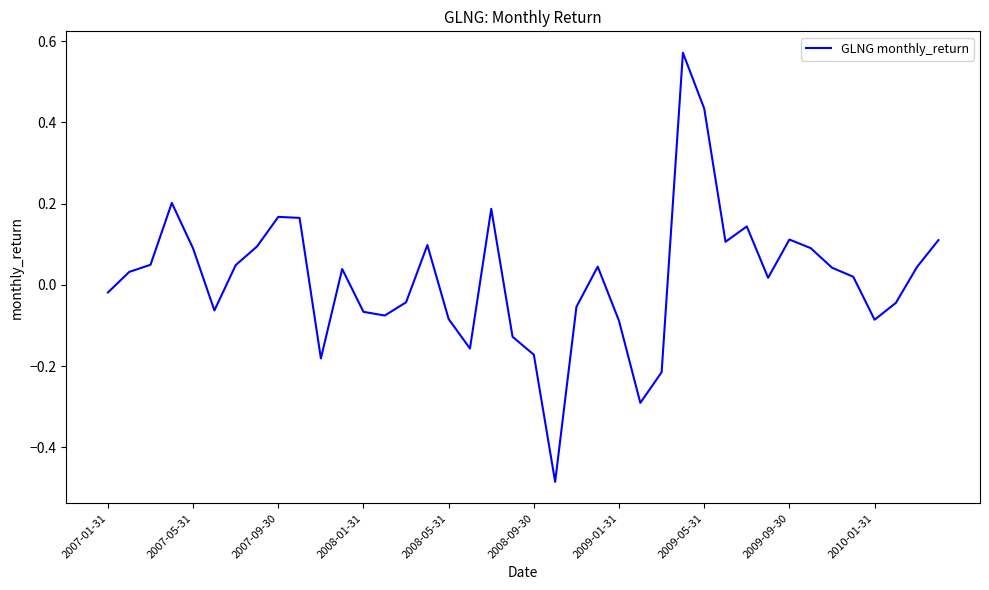

What is the difference between the maximum and minimum values?

1.1